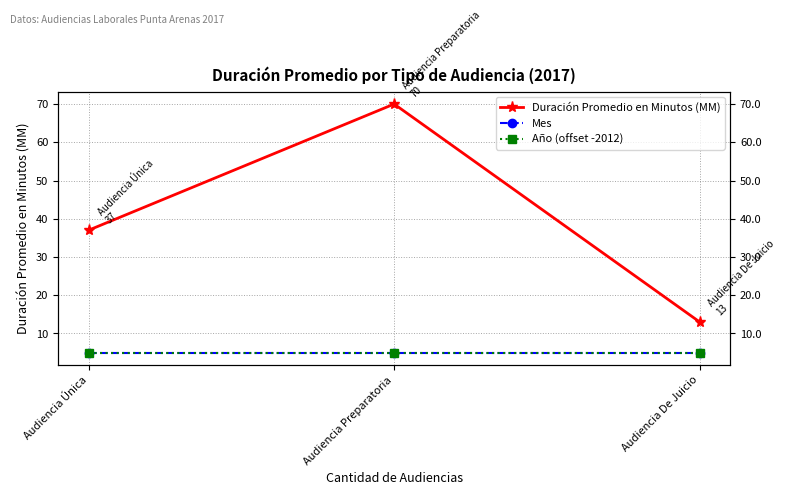

The Año (offset -2012) series shows 3 at Audiencia De Juicio. True or false?

False